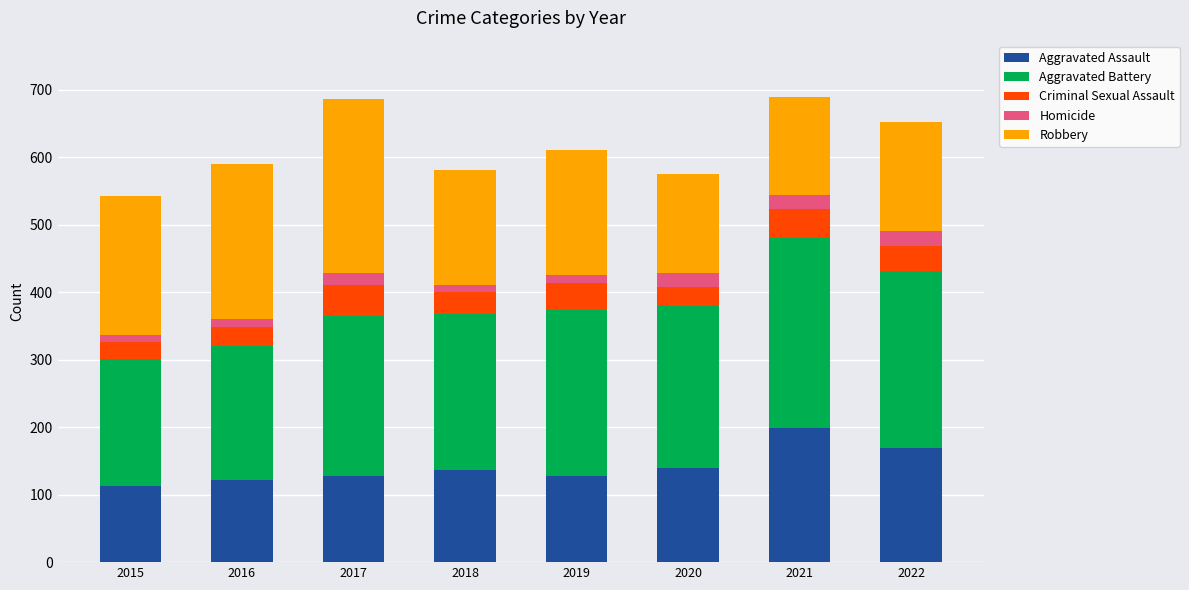

What is the difference between the second highest and minimum values in the Aggravated Assault series?

56